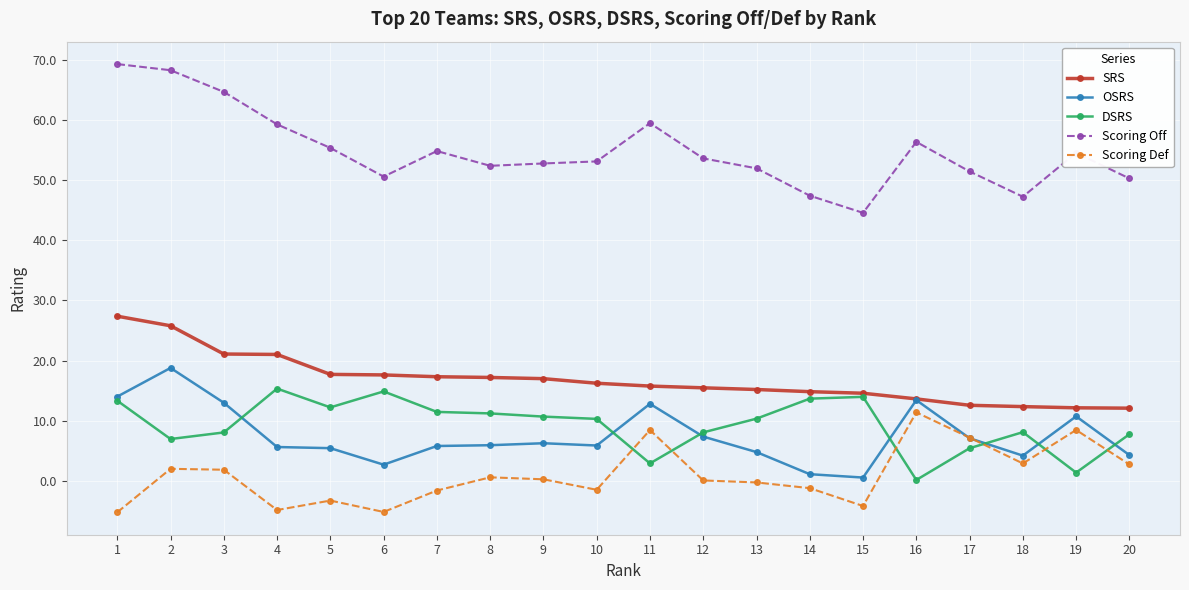

The SRS series shows 3.0 at 14. True or false?

False